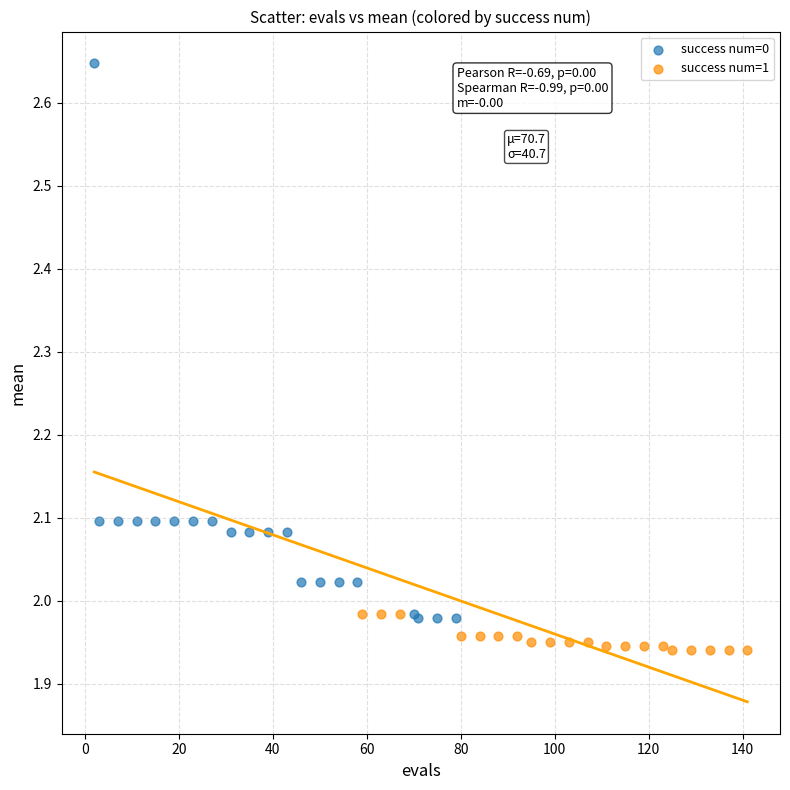

What are all the series names shown in the legend?

success num=0, success num=1